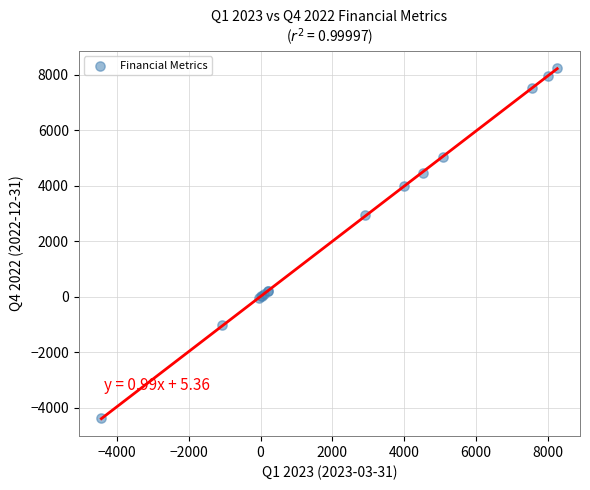

What Y value in the scatter plot is closest to 1922?

2954.0